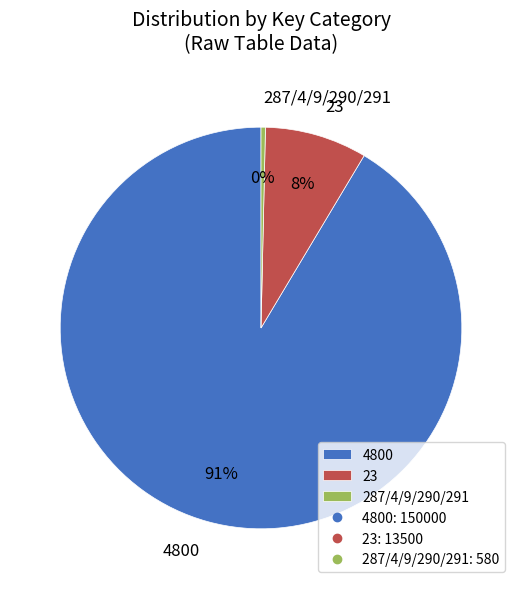

Rank the categories by value from highest to lowest.

4800, 23, 287/4/9/290/291